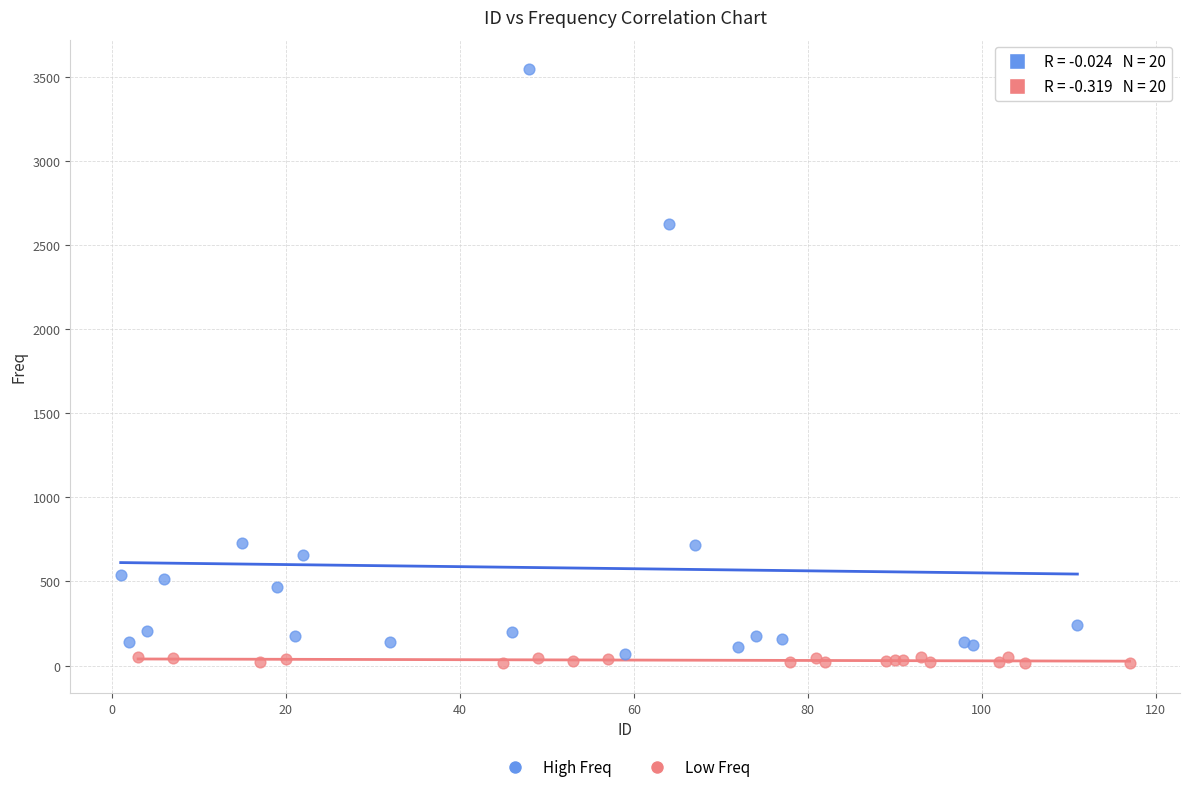

Which series has the widest spread of Y values?

High Freq